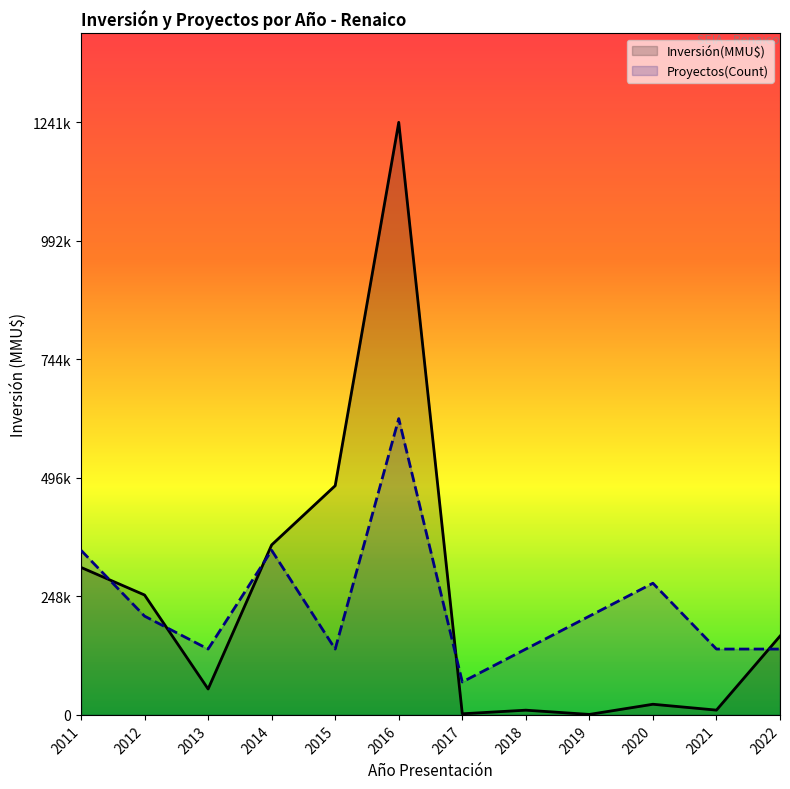

How many data points in Proyectos(Count) are less than 206833?

6